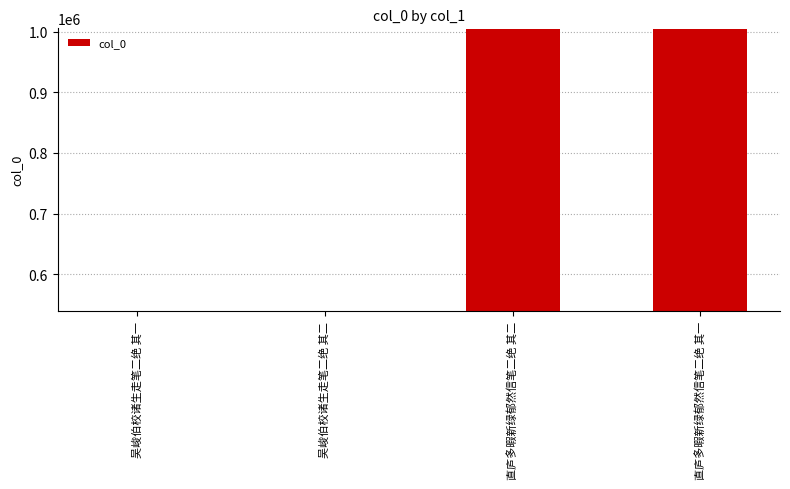

True or false: the data shows 539820 at 吴峻伯校诸生走笔二绝 其二.

True